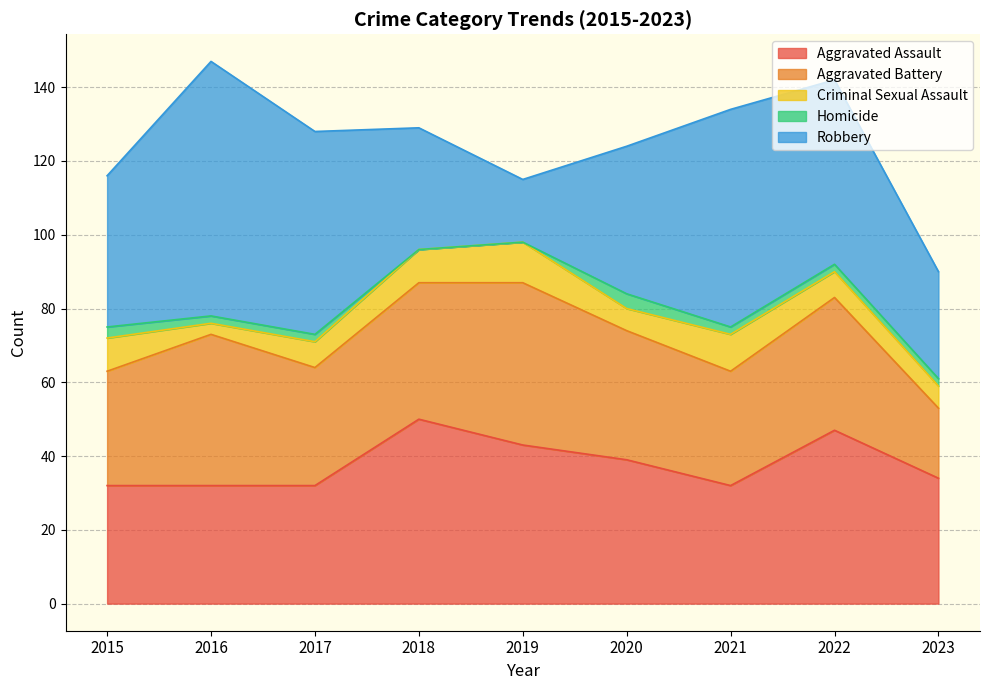

At which category is the sum across all series the highest?

2016